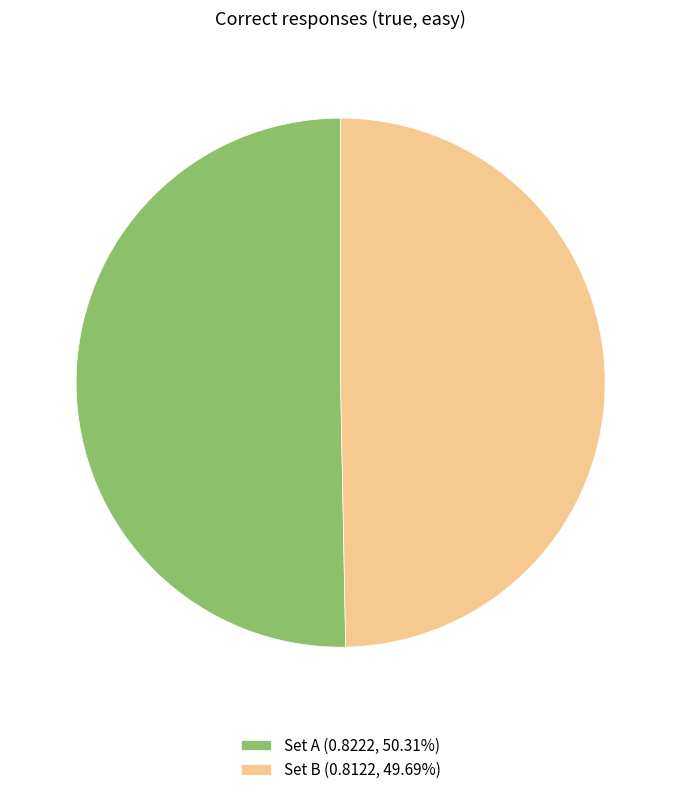

True or false: Set A accounts for 42% of the total.

False